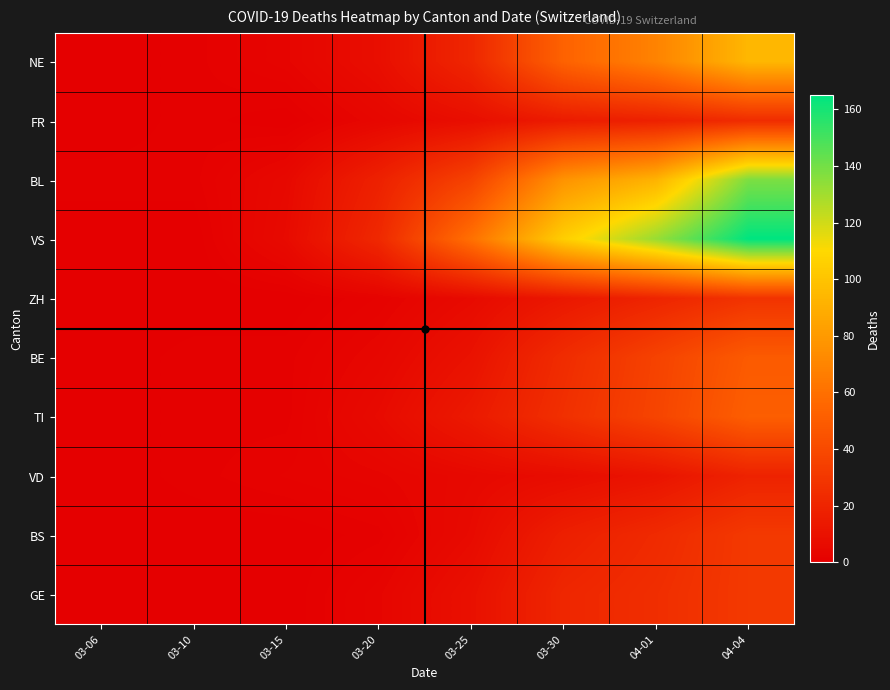

Between 03-10 and 03-30, which series saw the biggest shift?

VS